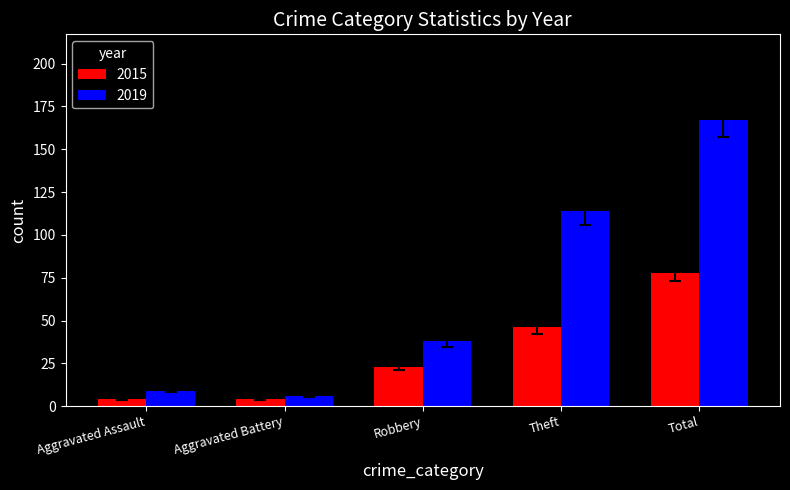

Reading left to right, extract all data points from this chart.

2015: 4	4	23	46	78
2019: 9	6	38	114	167